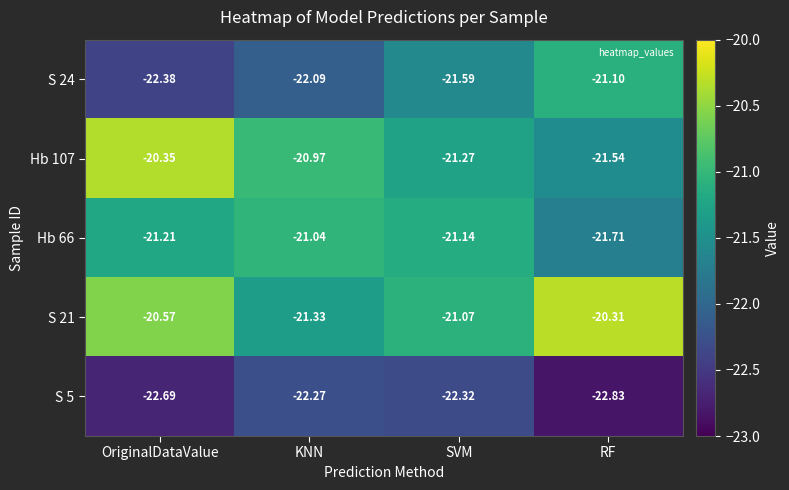

Where is S 21 nearest to the value -20?

RF